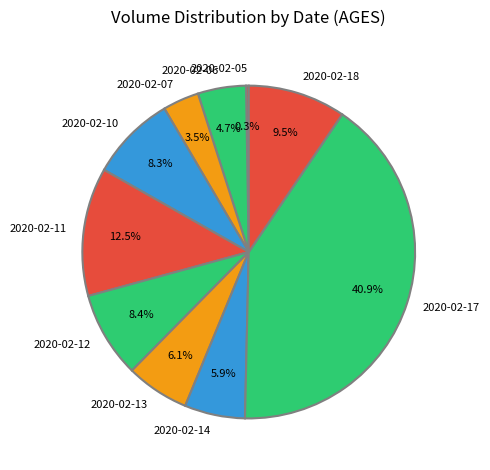

To the nearest percent, what is the difference between the largest and smallest slice percentages?

41%